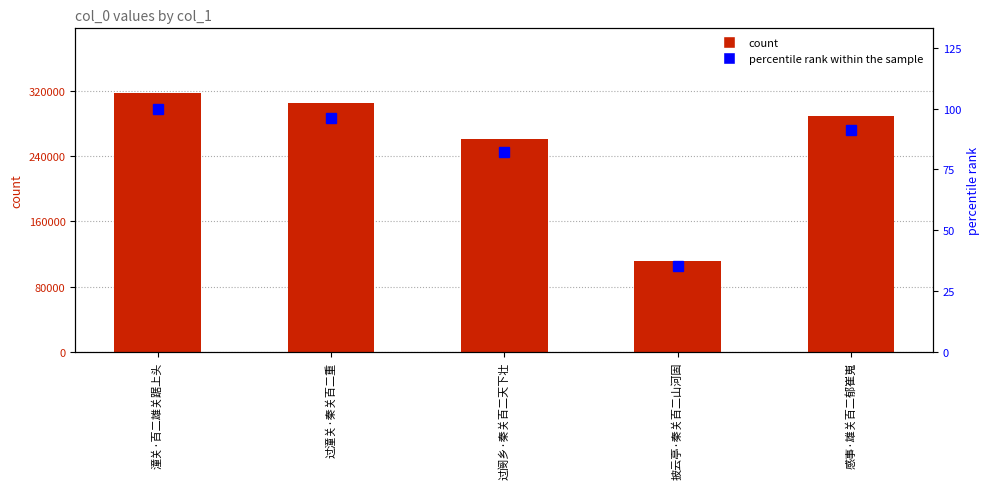

At how many categories does at least one series exceed 10492?

5